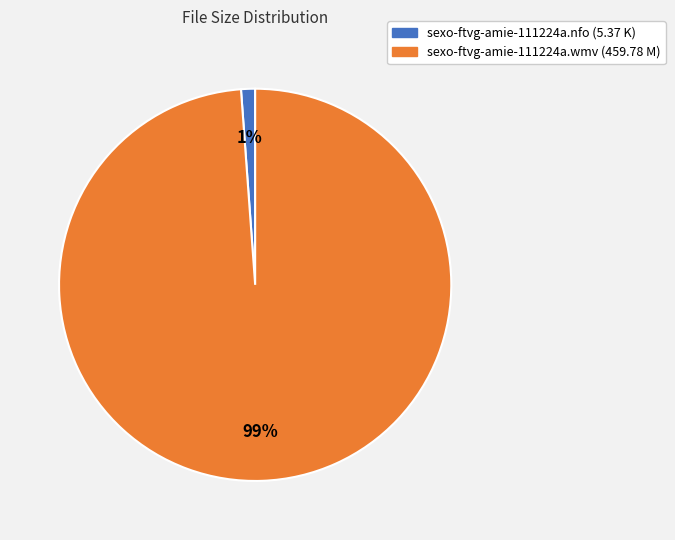

To the nearest percent, what percentage of the pie is sexo-ftvg-amie-111224a.nfo?

1%